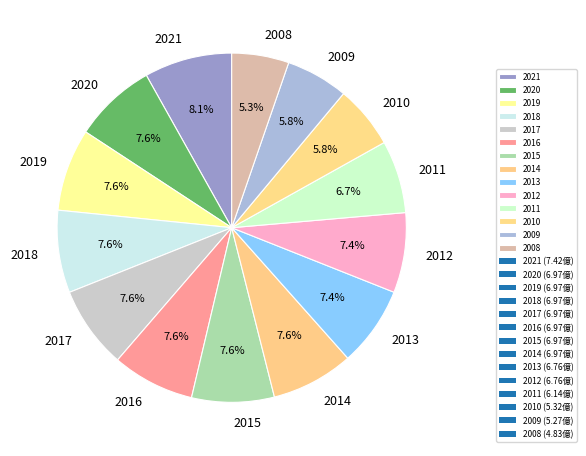

Approximately how many times larger is the value at 2016 compared to 2011?

1.1